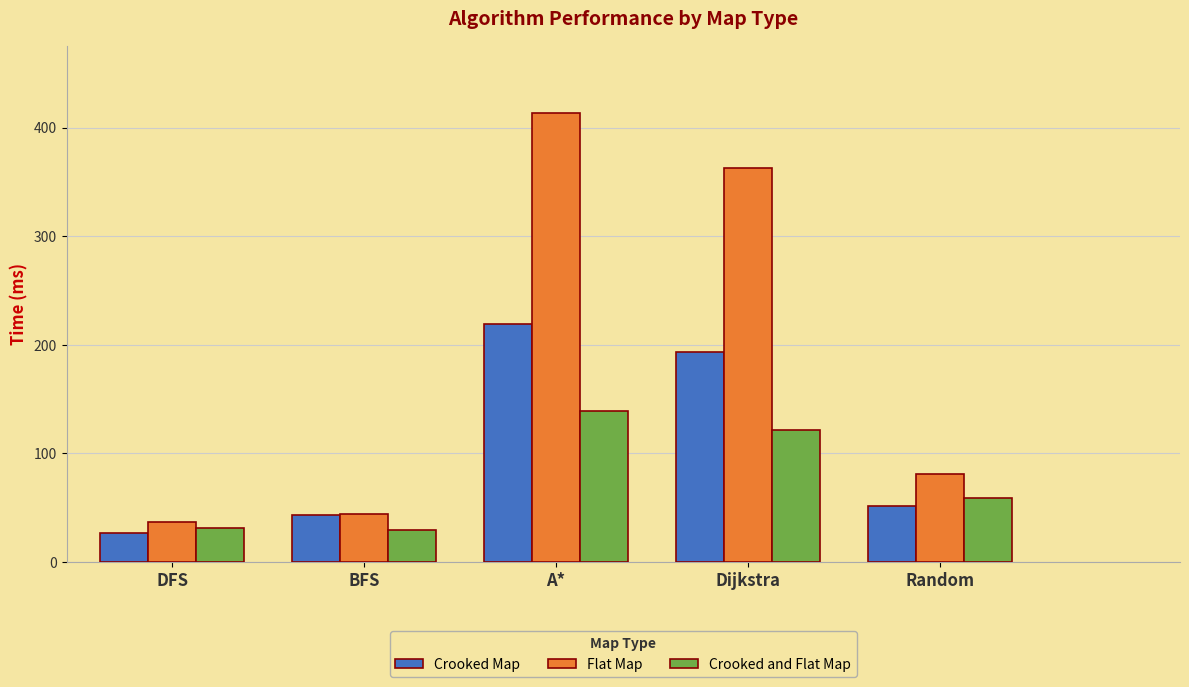

What is the difference between the highest and lowest values at Random?

29.1